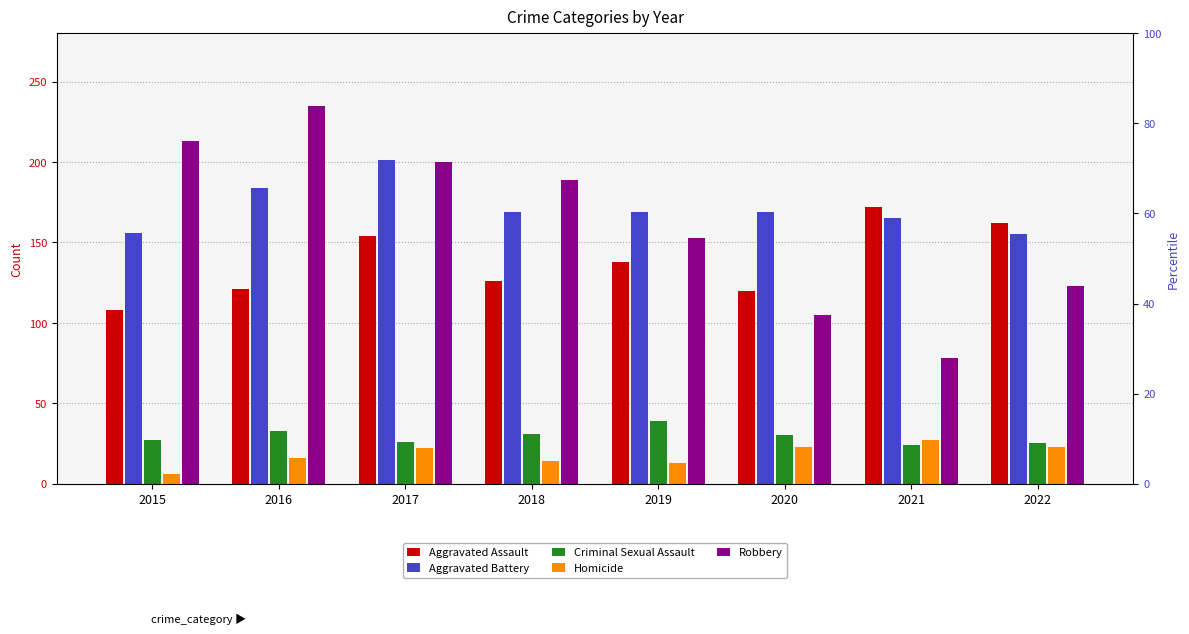

What is the sum of all Robbery values?

1296